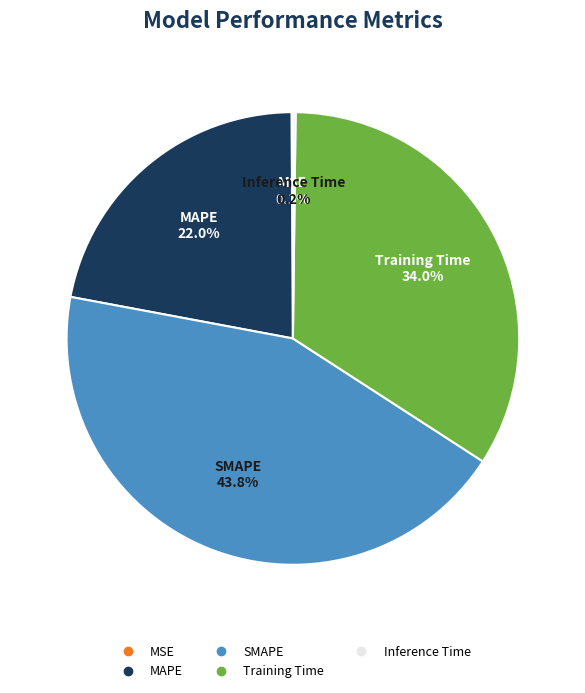

True or false: MAPE accounts for 12% of the total.

False